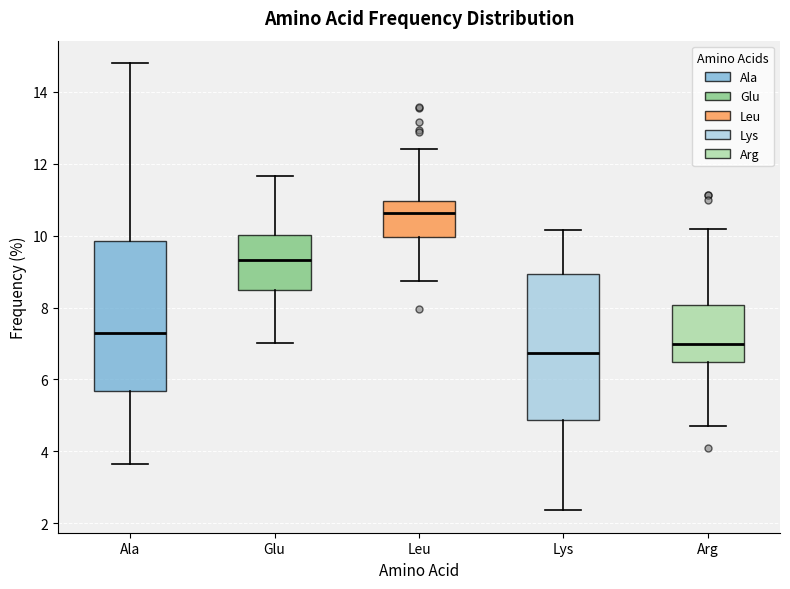

Reading left to right, read every box against the y-axis: the position of its median line, the range the box covers, and the ends of its whiskers. The values are not printed on the chart, so give them approximately, as read against the axis.

Ala: median 7.2, box 5.6 to 9.8, whiskers 3.6 to 14.8
Glu: median 9.4, box 8.4 to 10.0, whiskers 7.0 to 11.6
Leu: median 10.6, box 10.0 to 11.0, whiskers 8.8 to 12.4
Lys: median 6.8, box 4.8 to 9.0, whiskers 2.4 to 10.2
Arg: median 7.0, box 6.4 to 8.0, whiskers 4.8 to 10.2